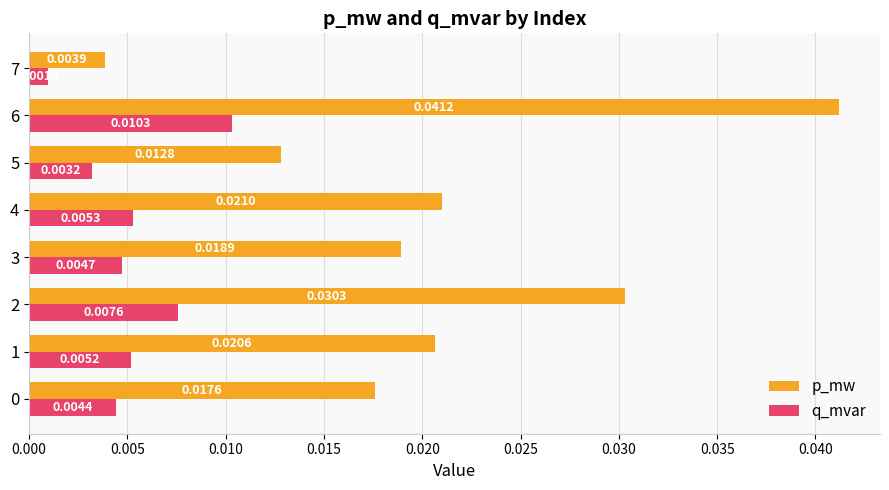

Which series changed the most between 0 and 4?

p_mw